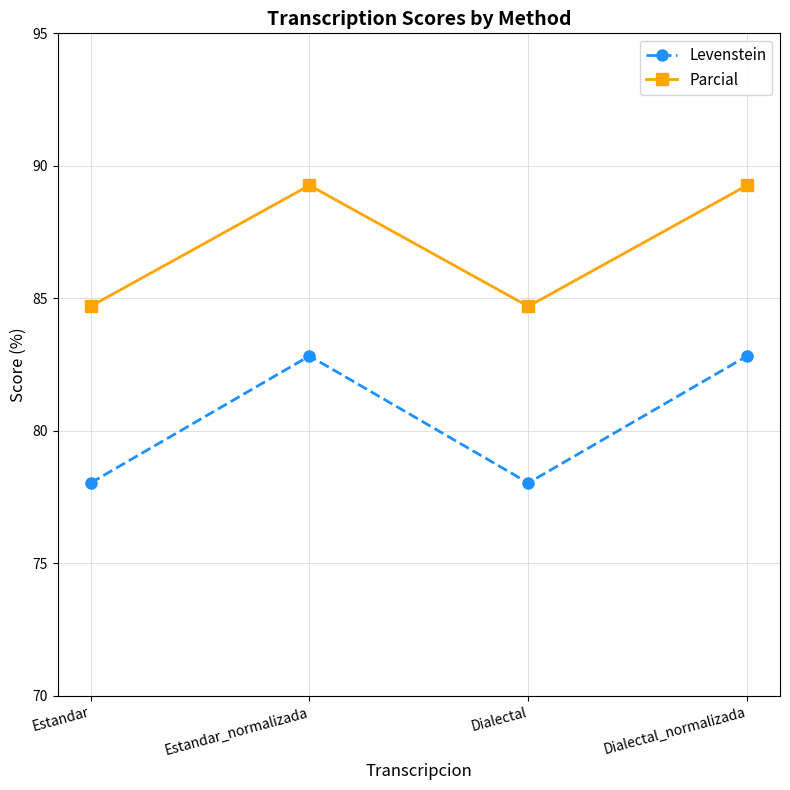

What is the average value of the Parcial series?

87.0